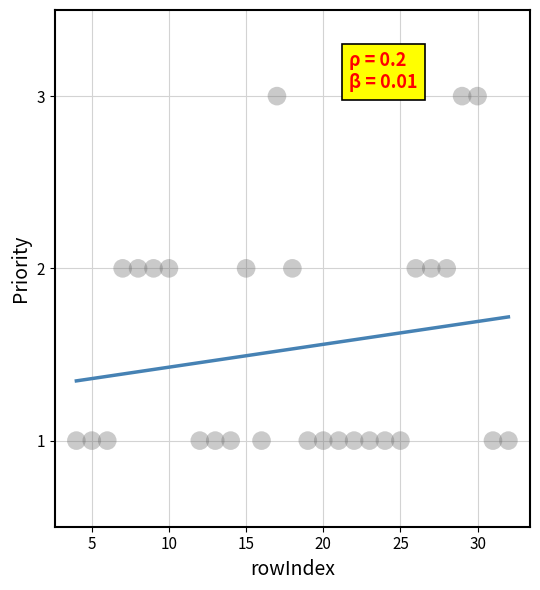

What is the range of X values (max minus min)?

28